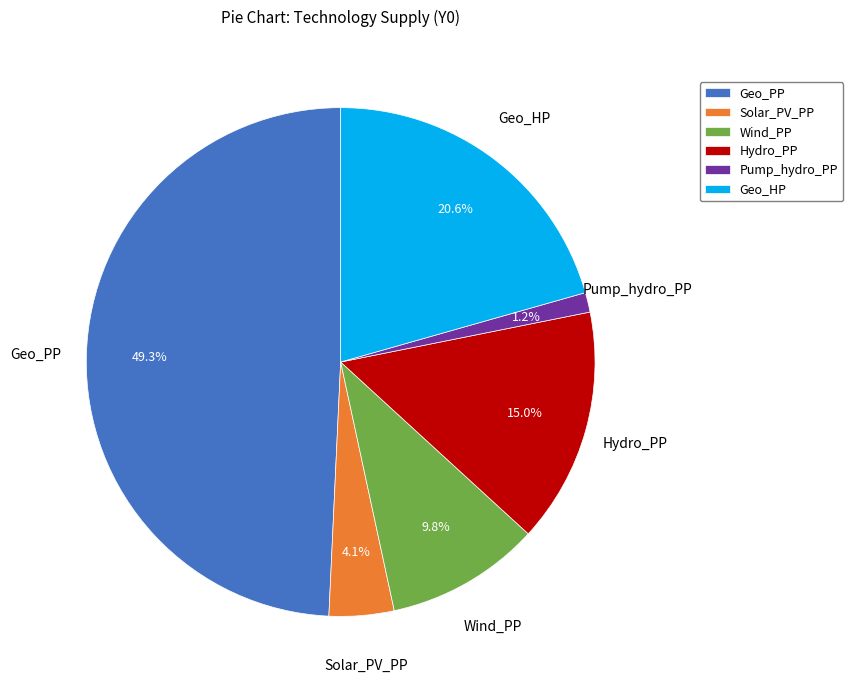

To the nearest percent, what portion does Pump_hydro_PP represent?

1%